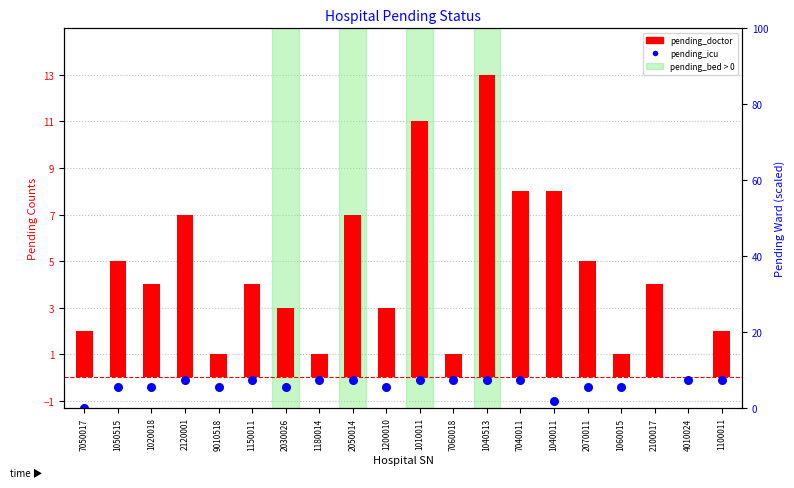

At how many categories does at least one series exceed 9?

2